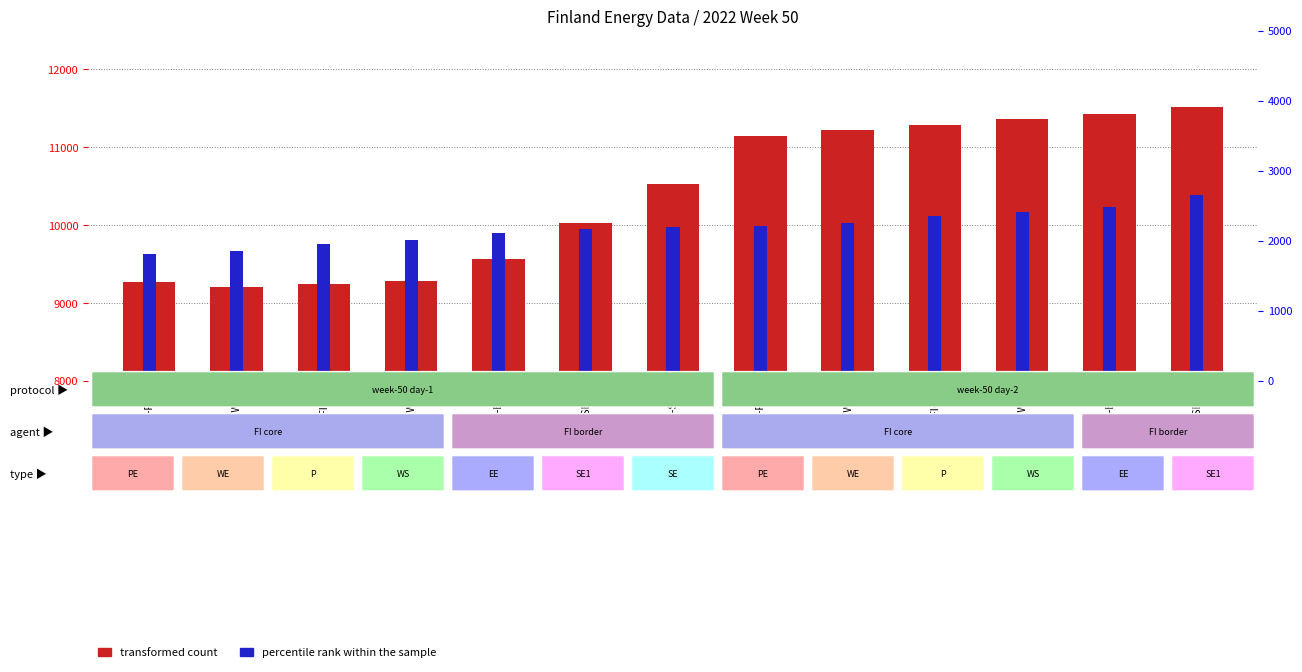

What is the label of the 9th bar from the right?

FI-EE-1